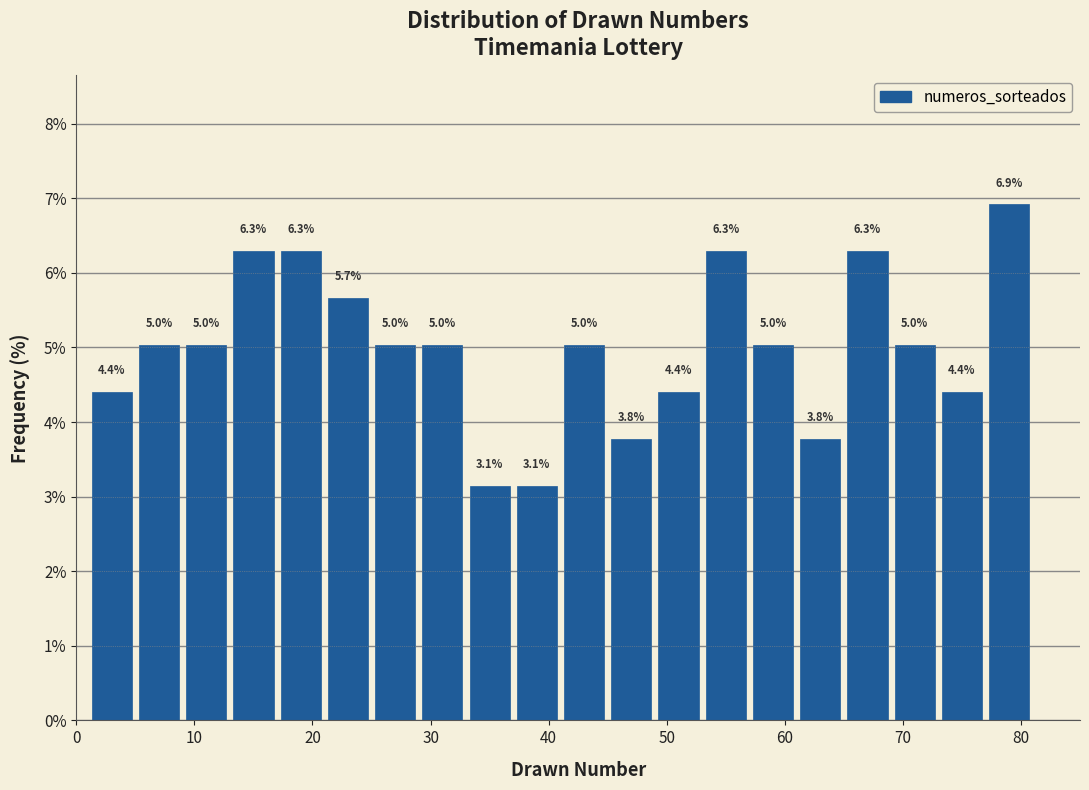

Which range on the x-axis has the tallest bar?

77 to 81